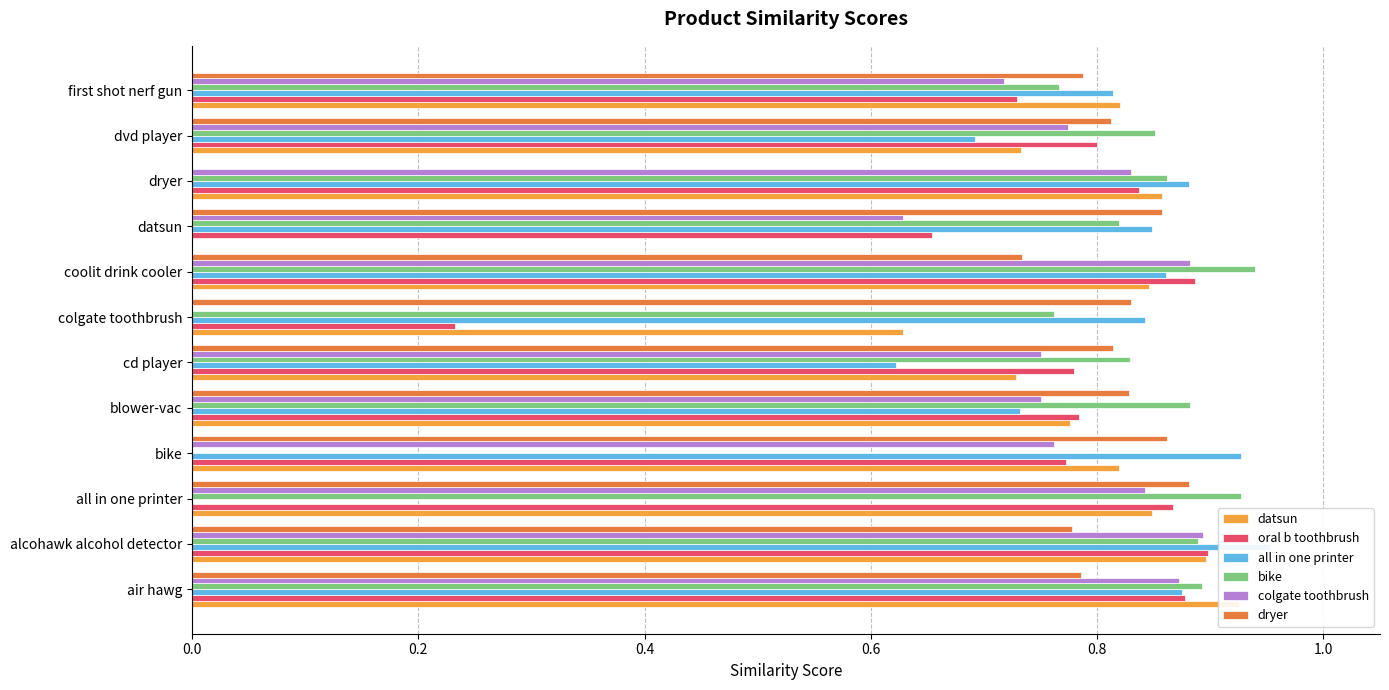

Are the bars horizontal?

Yes